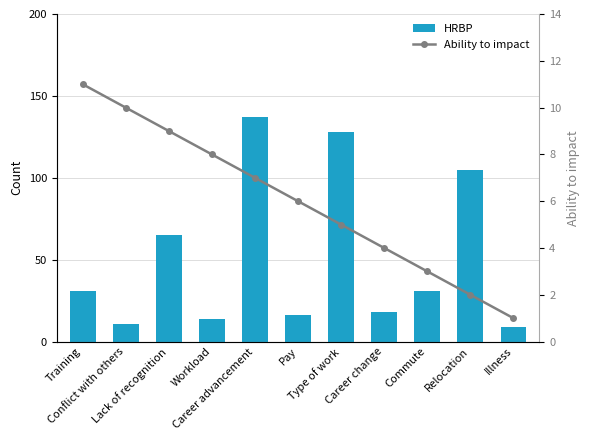

Rank the series at Career change from highest to lowest value.

HRBP, Ability to impact